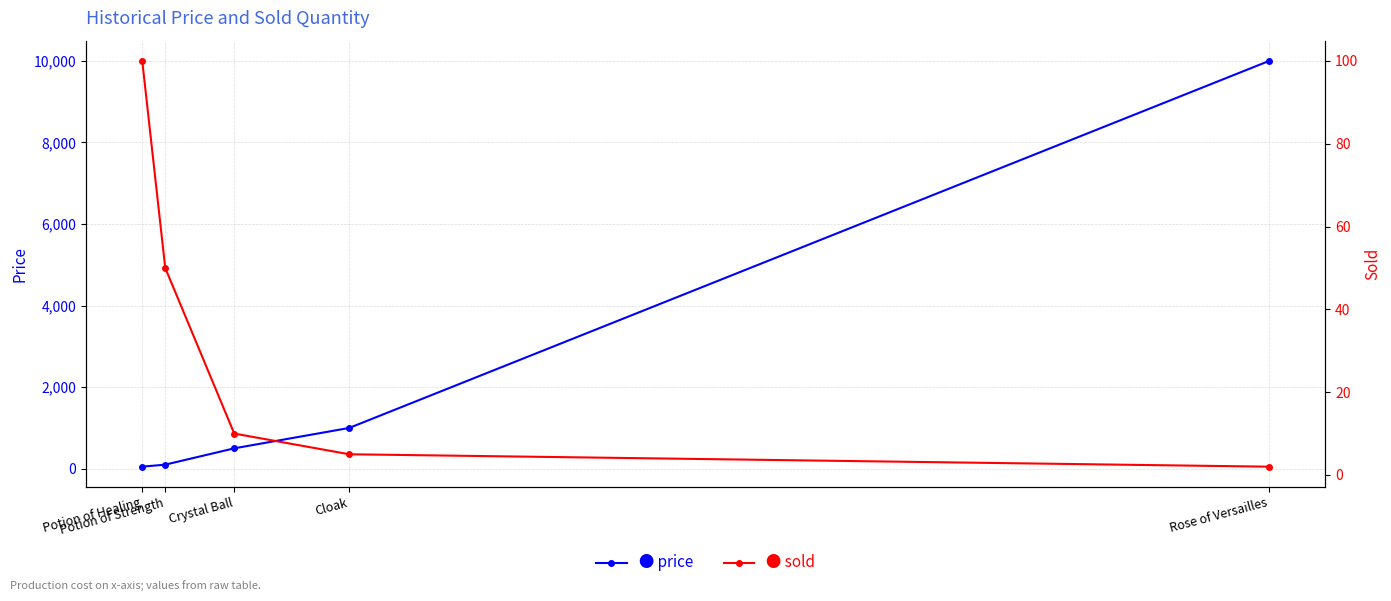

Between Cloak and Rose of Versailles, which is larger?

Rose of Versailles